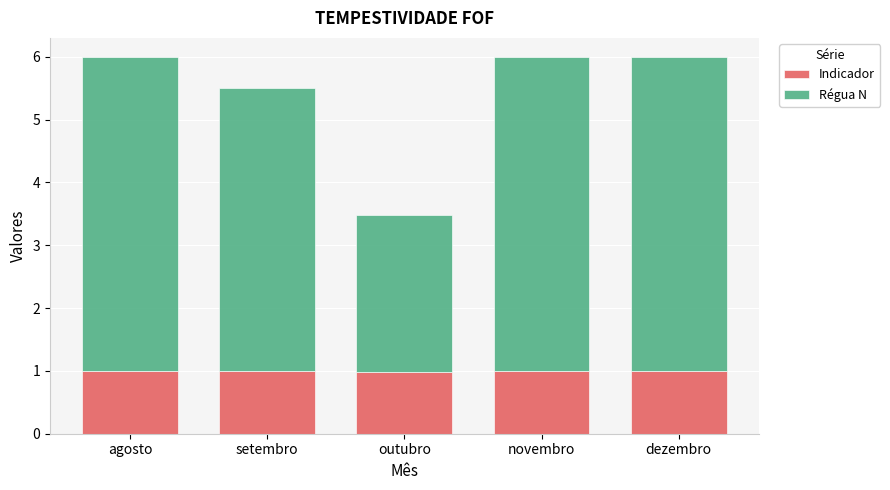

The value of Indicador at agosto is 1.4. True or false?

False